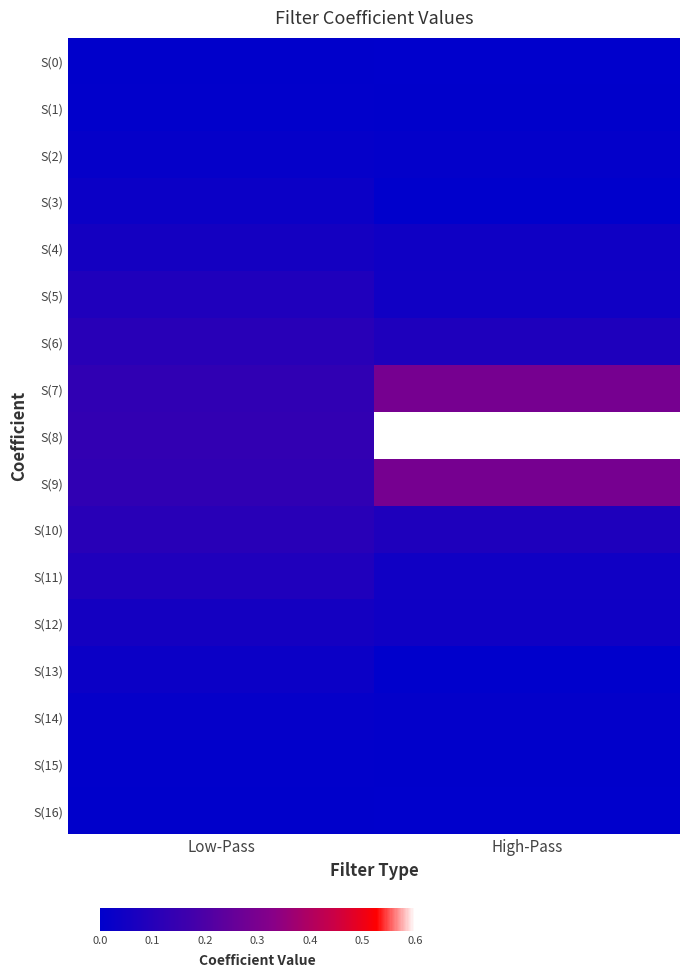

At Low-Pass, list the series in order from largest to smallest.

S(8), S(7), S(9), S(6), S(10), S(5), S(11), S(4), S(12), S(3), S(13), S(2), S(14), S(1), S(15), S(0), S(16)